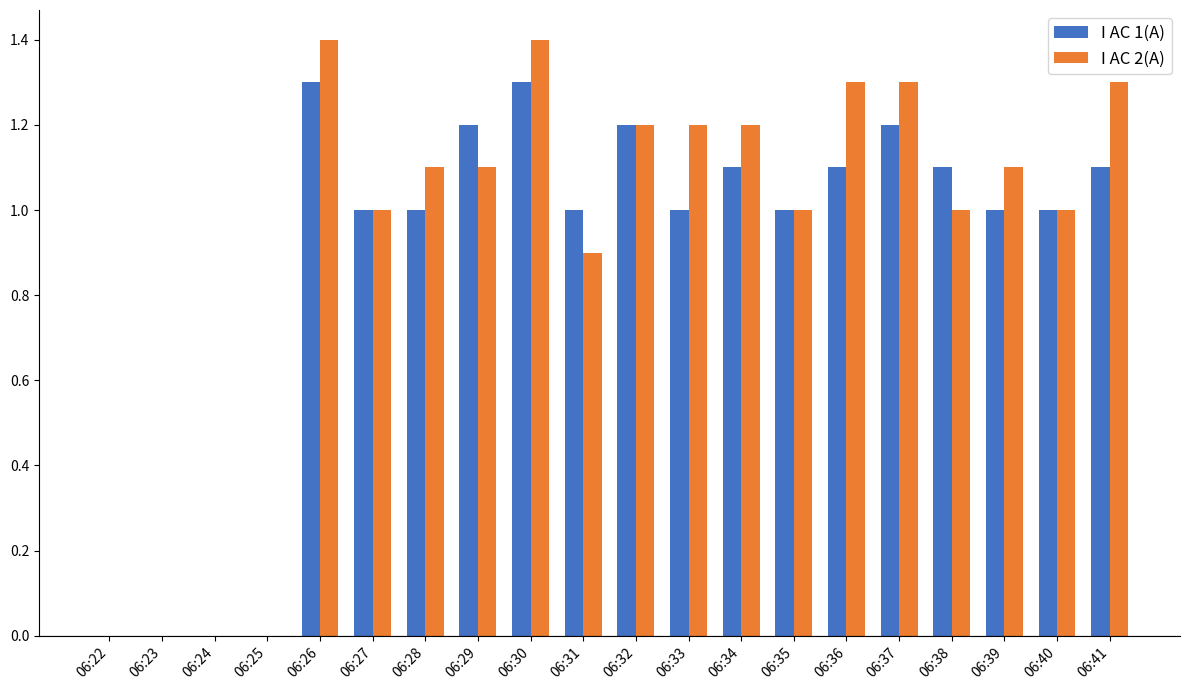

What is the sum of all I AC 2(A) values?

18.5